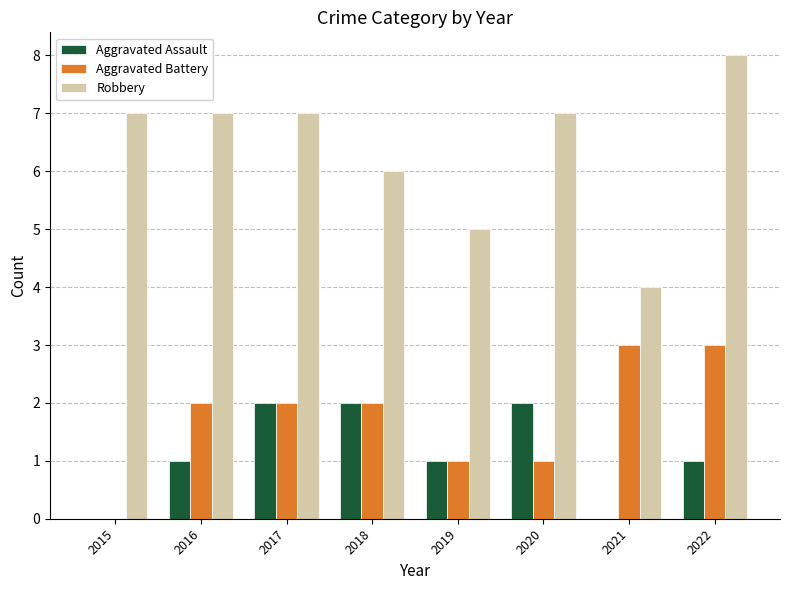

At which category is the sum across all series the highest?

2022